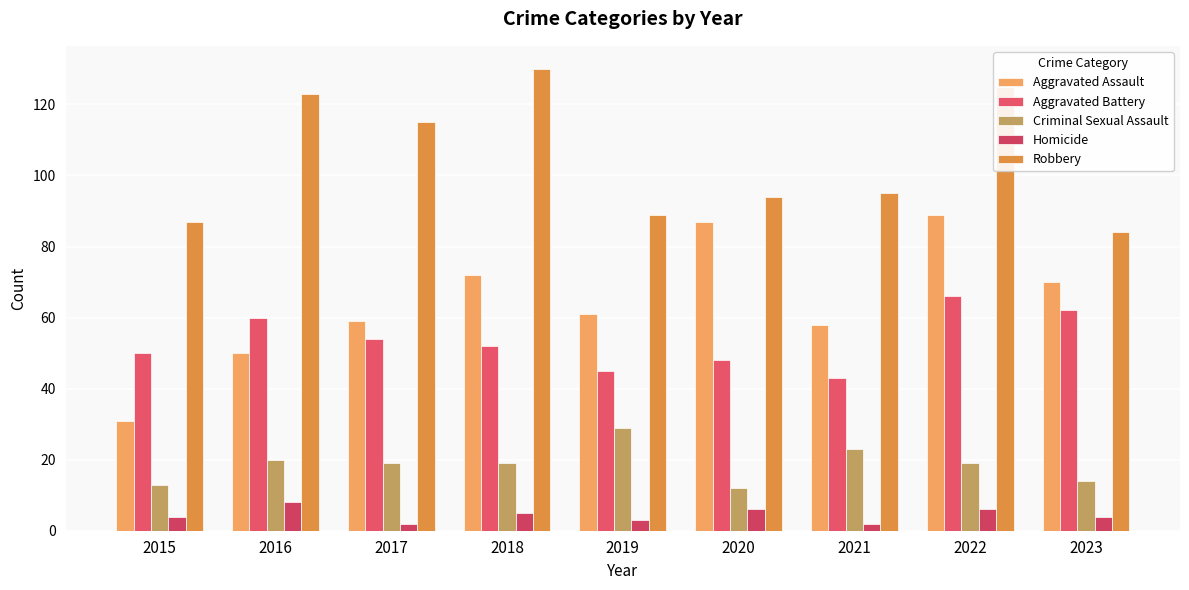

At 2018, list the series in order from largest to smallest.

Robbery, Aggravated Assault, Aggravated Battery, Criminal Sexual Assault, Homicide